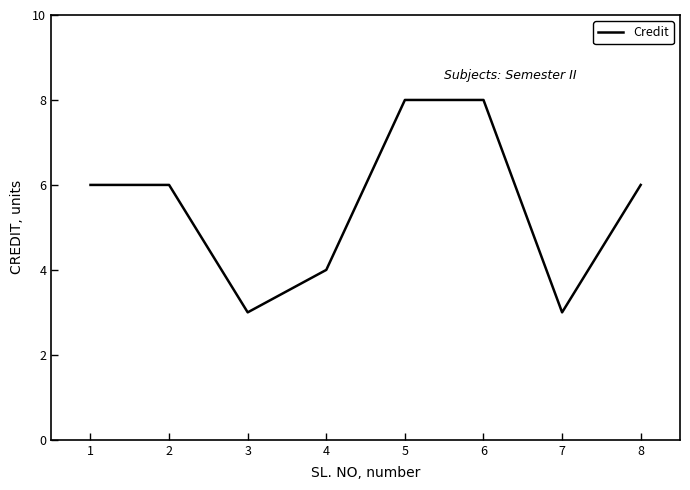

What is the minimum value shown in the chart?

3